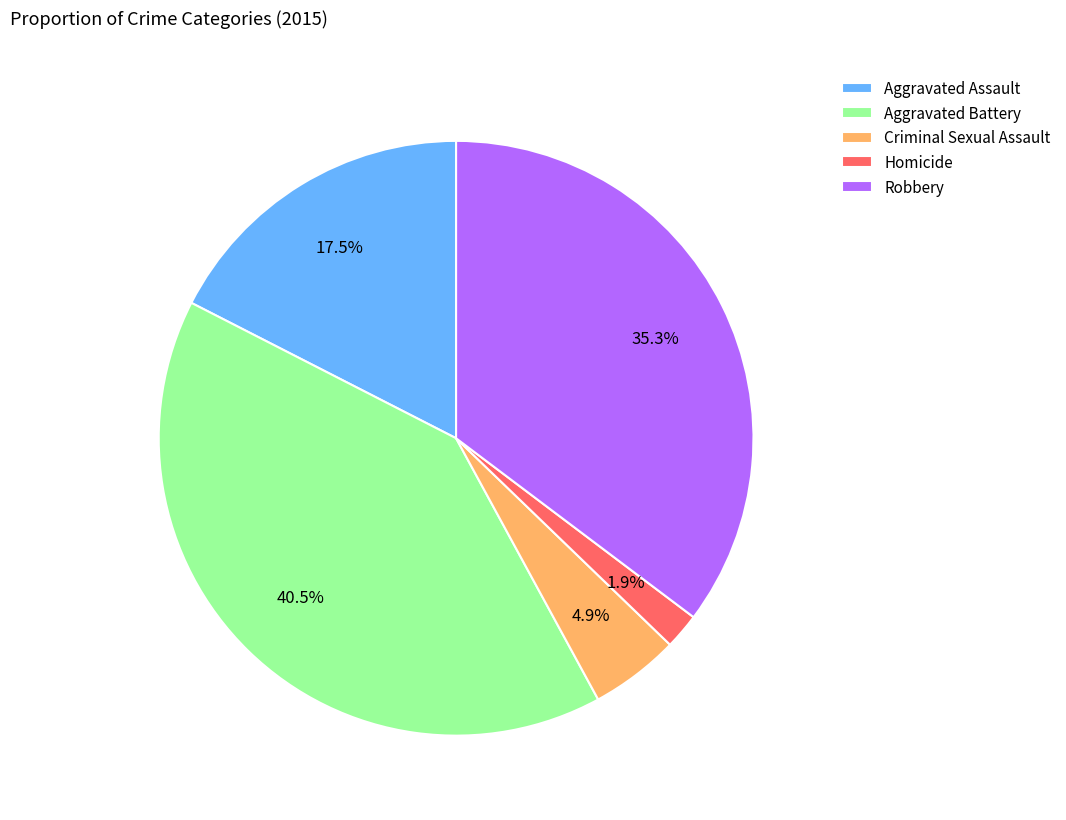

To the nearest percent, what portion does Robbery represent?

35%